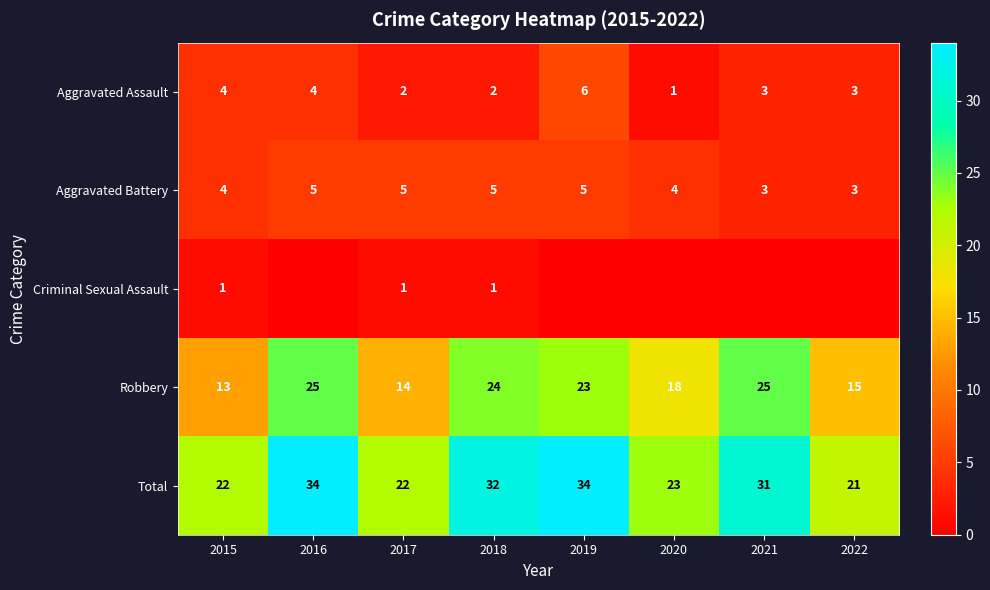

Count the number of data series in this chart.

5